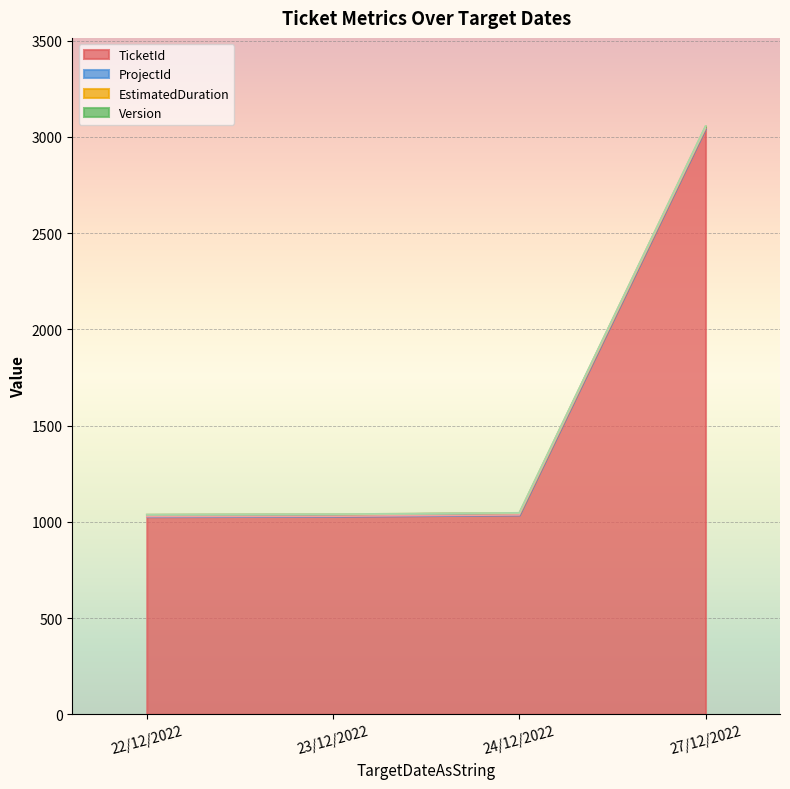

True or false: ProjectId has more than 2 points higher than both neighbors.

False